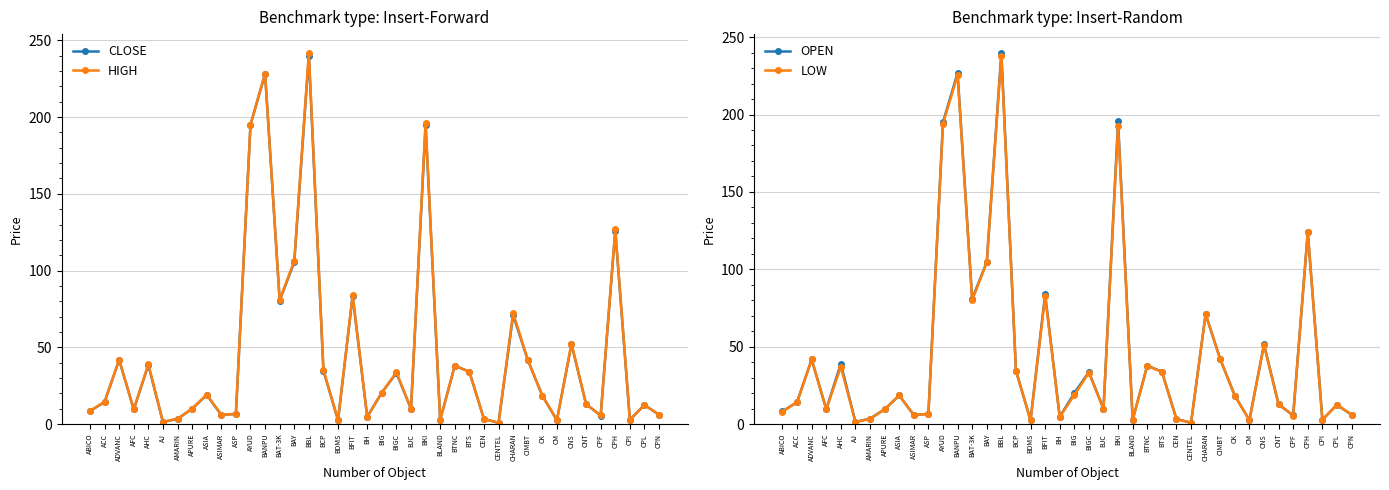

Which category has the lowest value in the OPEN series?

CENTEL